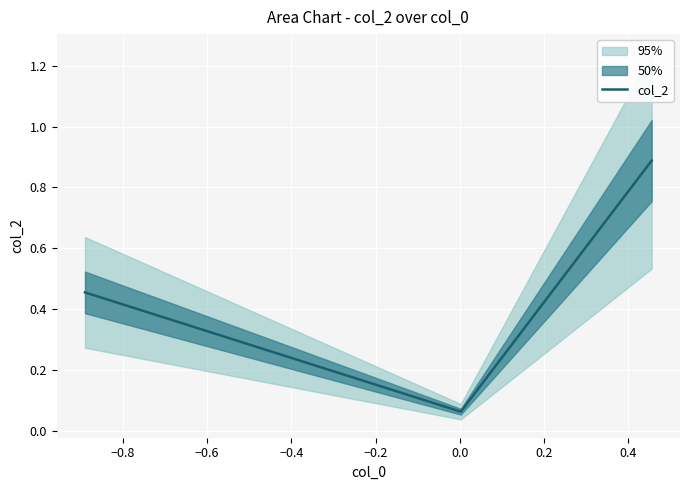

True or false: the data shows 1.6 at −0.6.

False